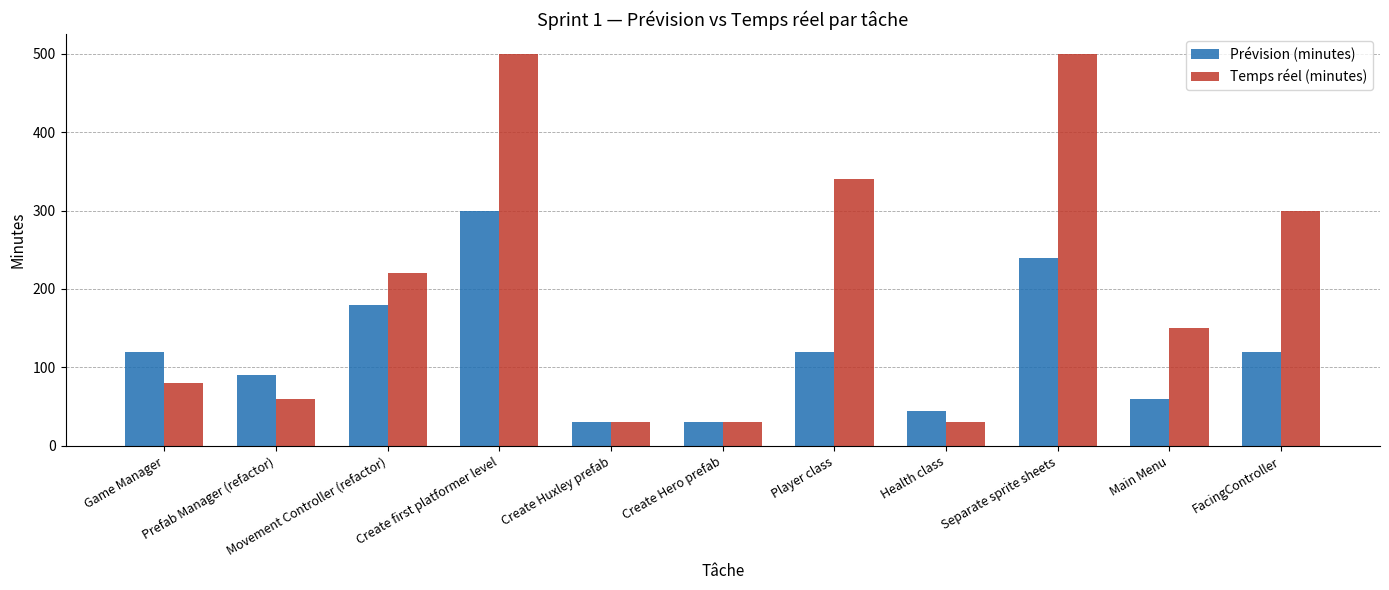

How many data points in Temps réel (minutes) are less than 150?

5